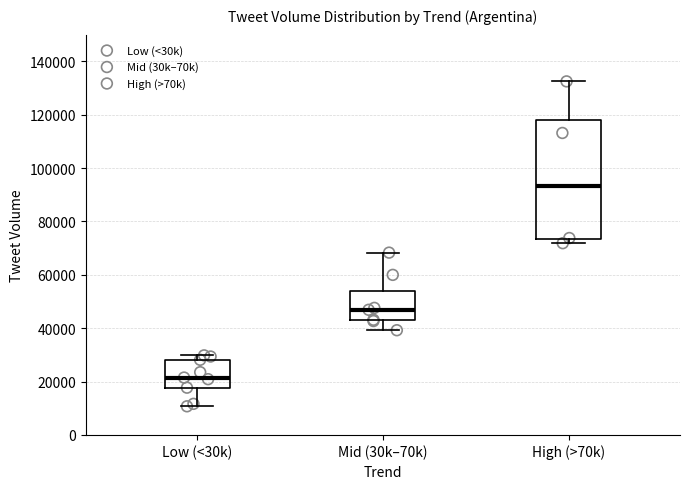

Reading left to right, read every box against the y-axis: the position of its median line, the range the box covers, and the ends of its whiskers. The values are not printed on the chart, so give them approximately, as read against the axis.

Low (<30k): median 22000, box 18000 to 28000, whiskers 10000 to 30000
Mid (30k–70k): median 46000, box 42000 to 54000, whiskers 40000 to 68000
High (>70k): median 94000, box 74000 to 118000, whiskers 72000 to 132000